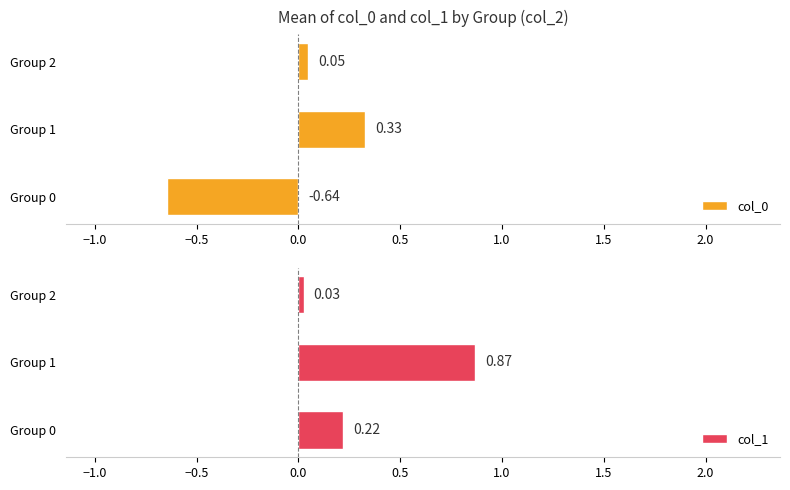

What is the sum of all col_0 values?

-0.3